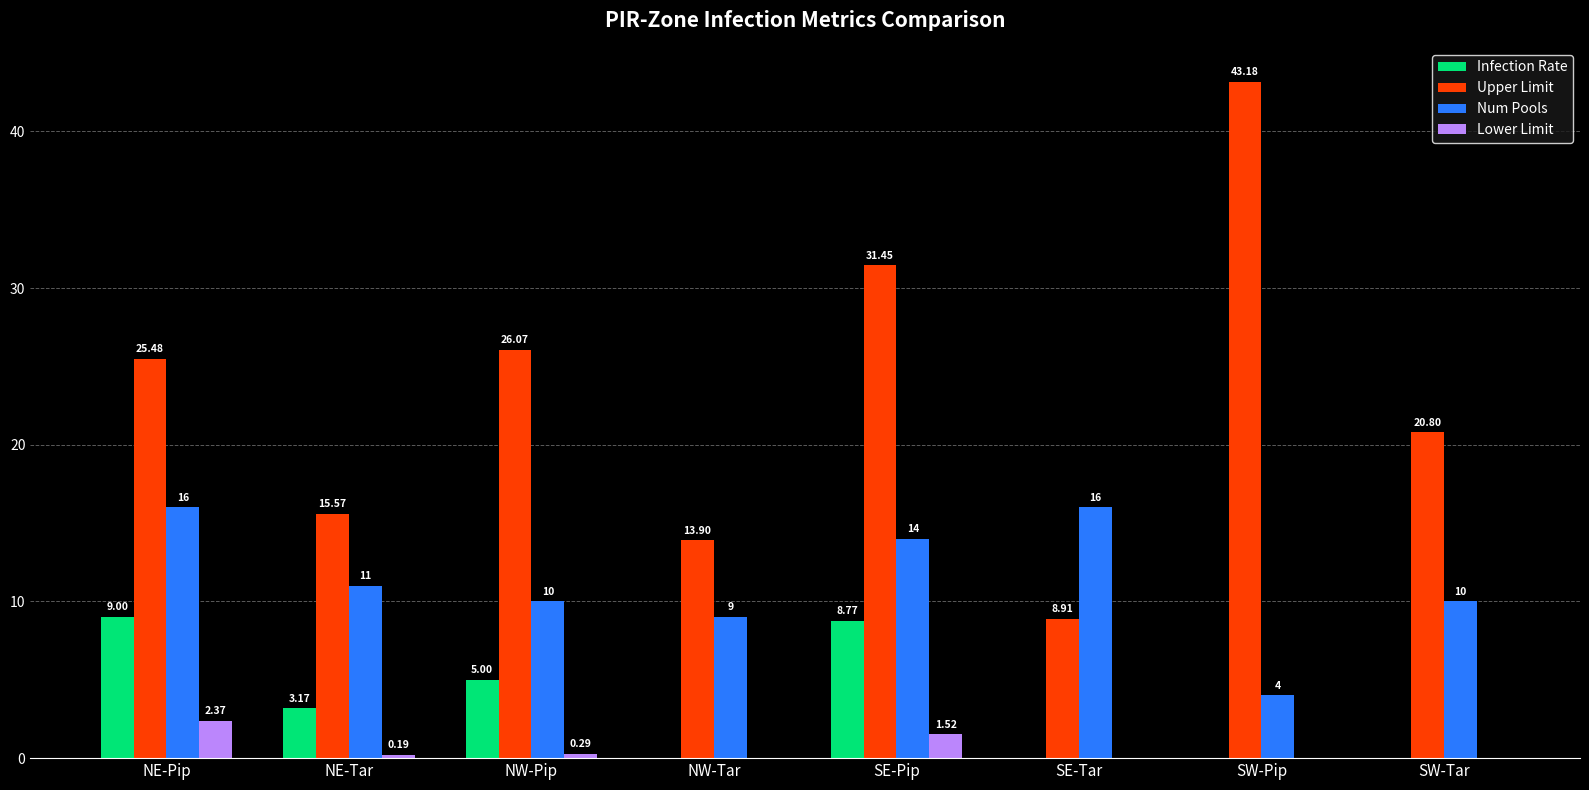

Which series has the largest range (max minus min)?

Upper Limit